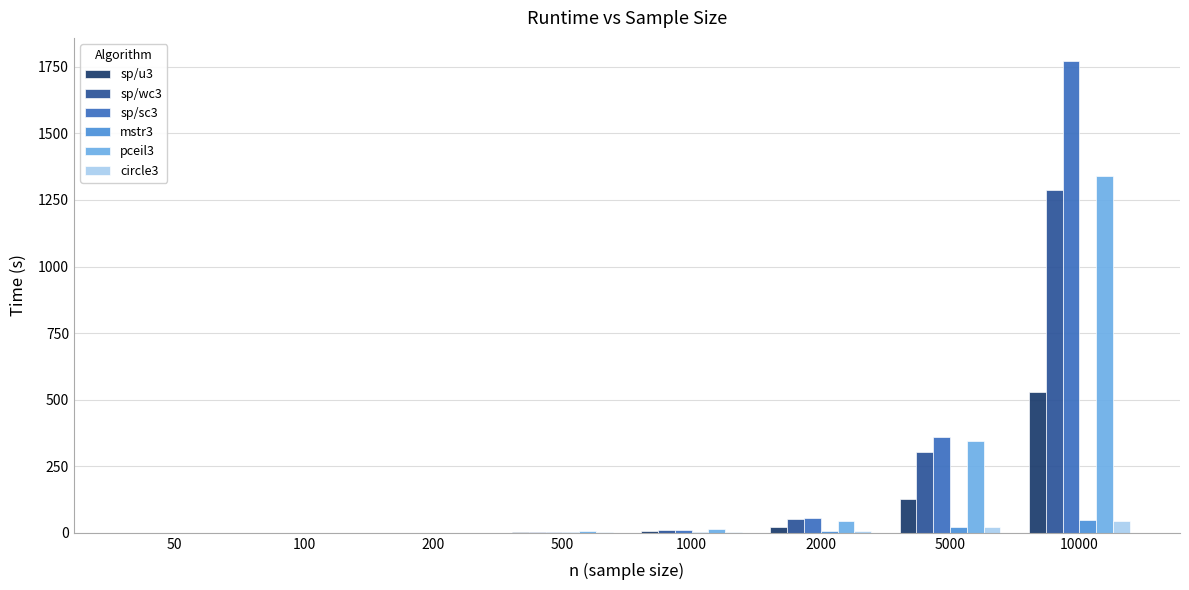

Is the value of mstr3 at 10000 greater than the value of circle3 at 500?

Yes